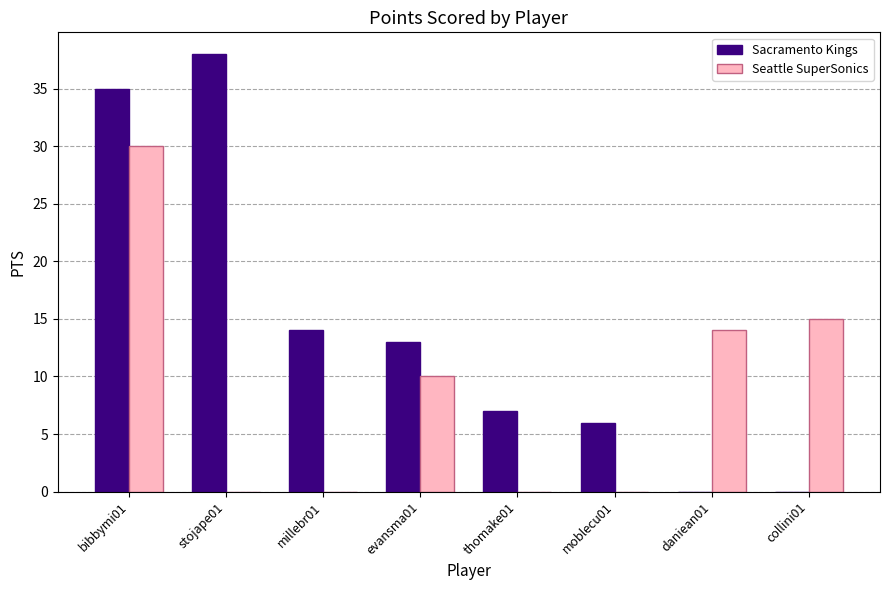

At which category is the sum across all series the highest?

bibbymi01